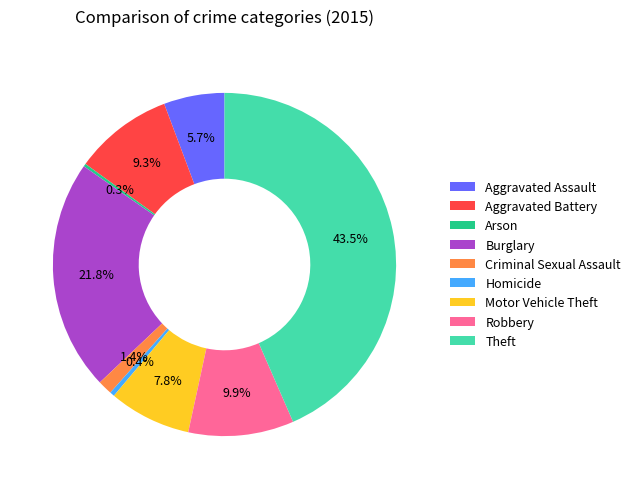

Approximately how many times larger is the value at Theft compared to Aggravated Battery?

4.7